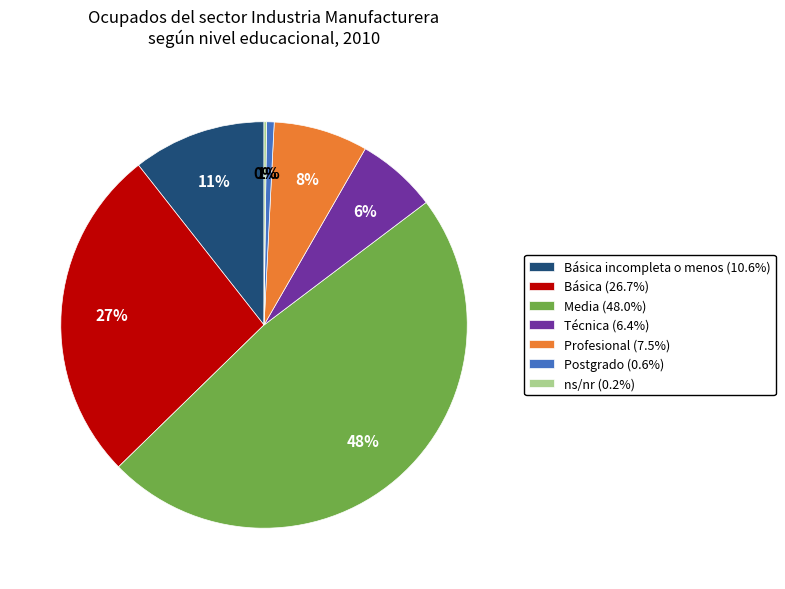

To the nearest percent, what portion does Profesional (7.5%) represent?

8%